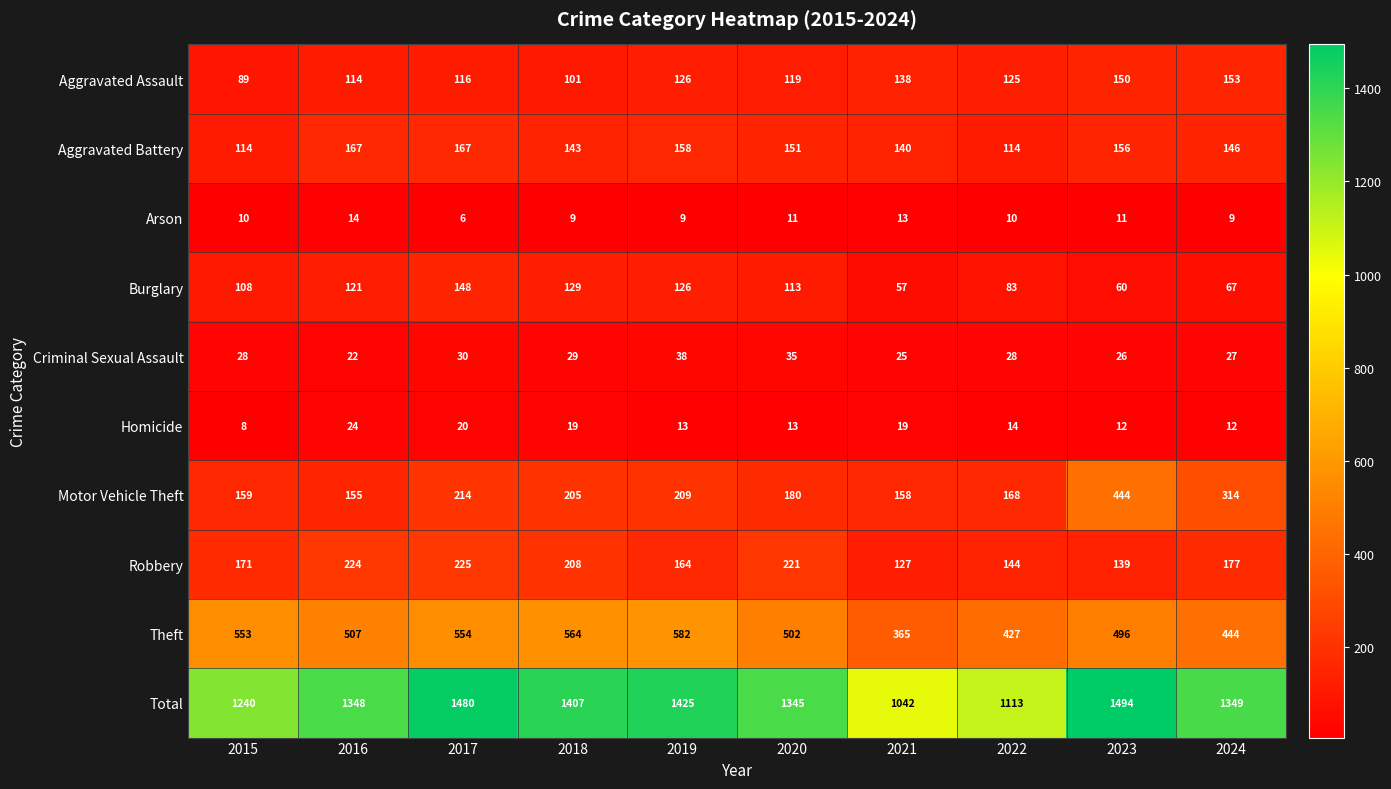

The value of Motor Vehicle Theft at 2017 is 132. True or false?

False